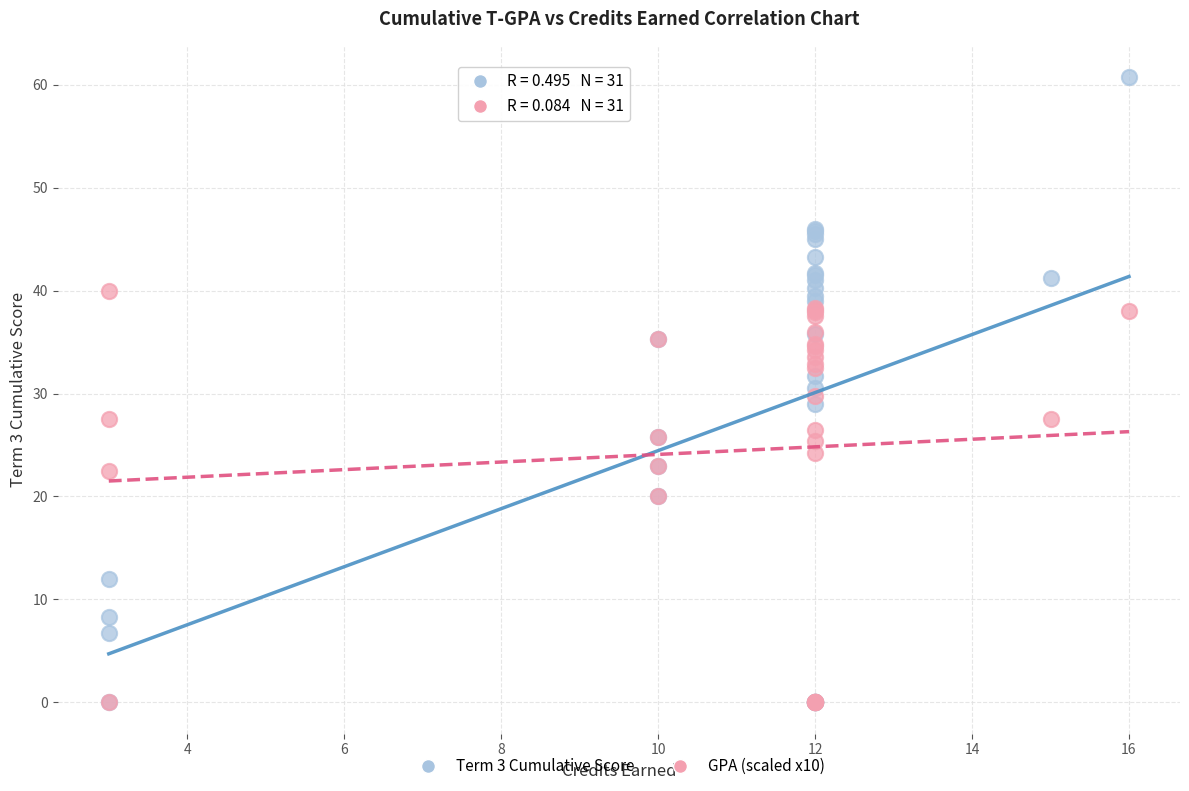

Which series reaches the maximum Y coordinate?

Term 3 Cumulative Score